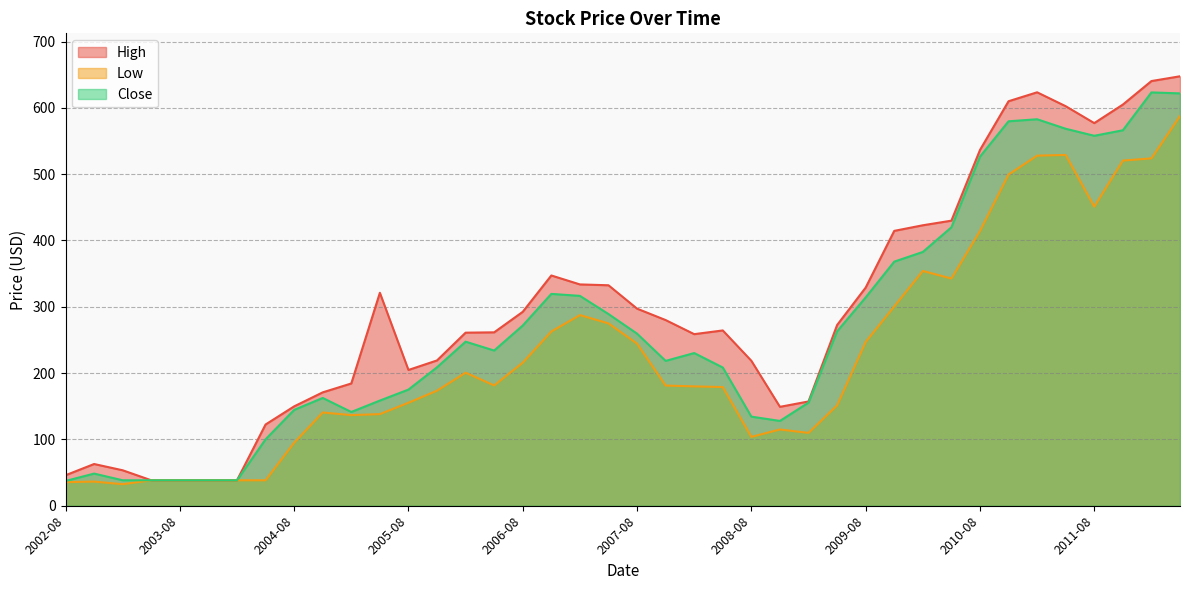

How many data points does each series have?

40